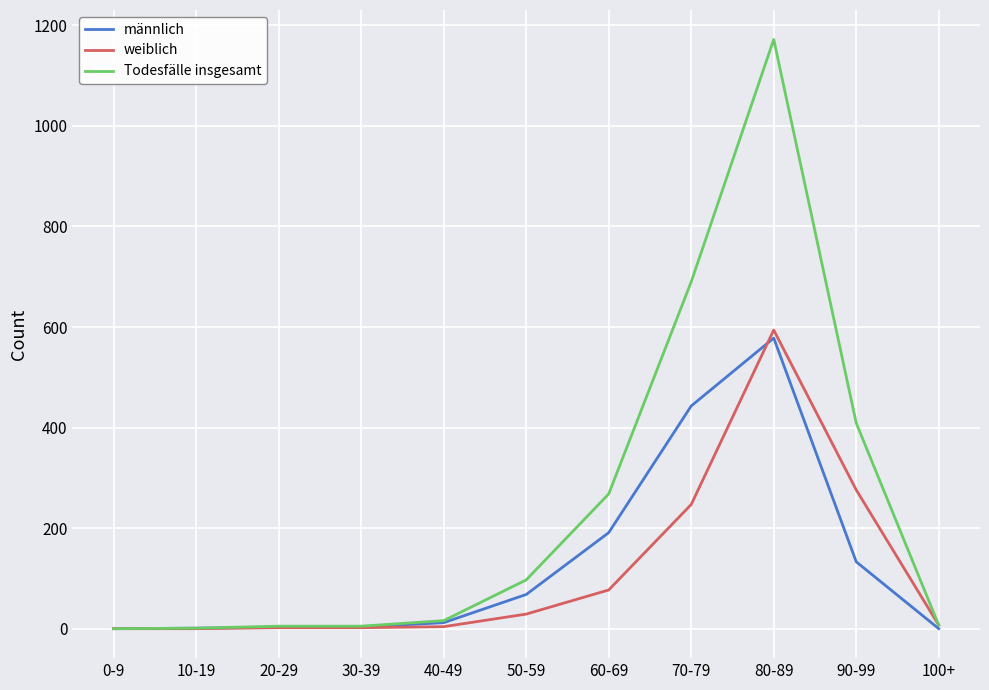

What is the greatest value displayed?

1172